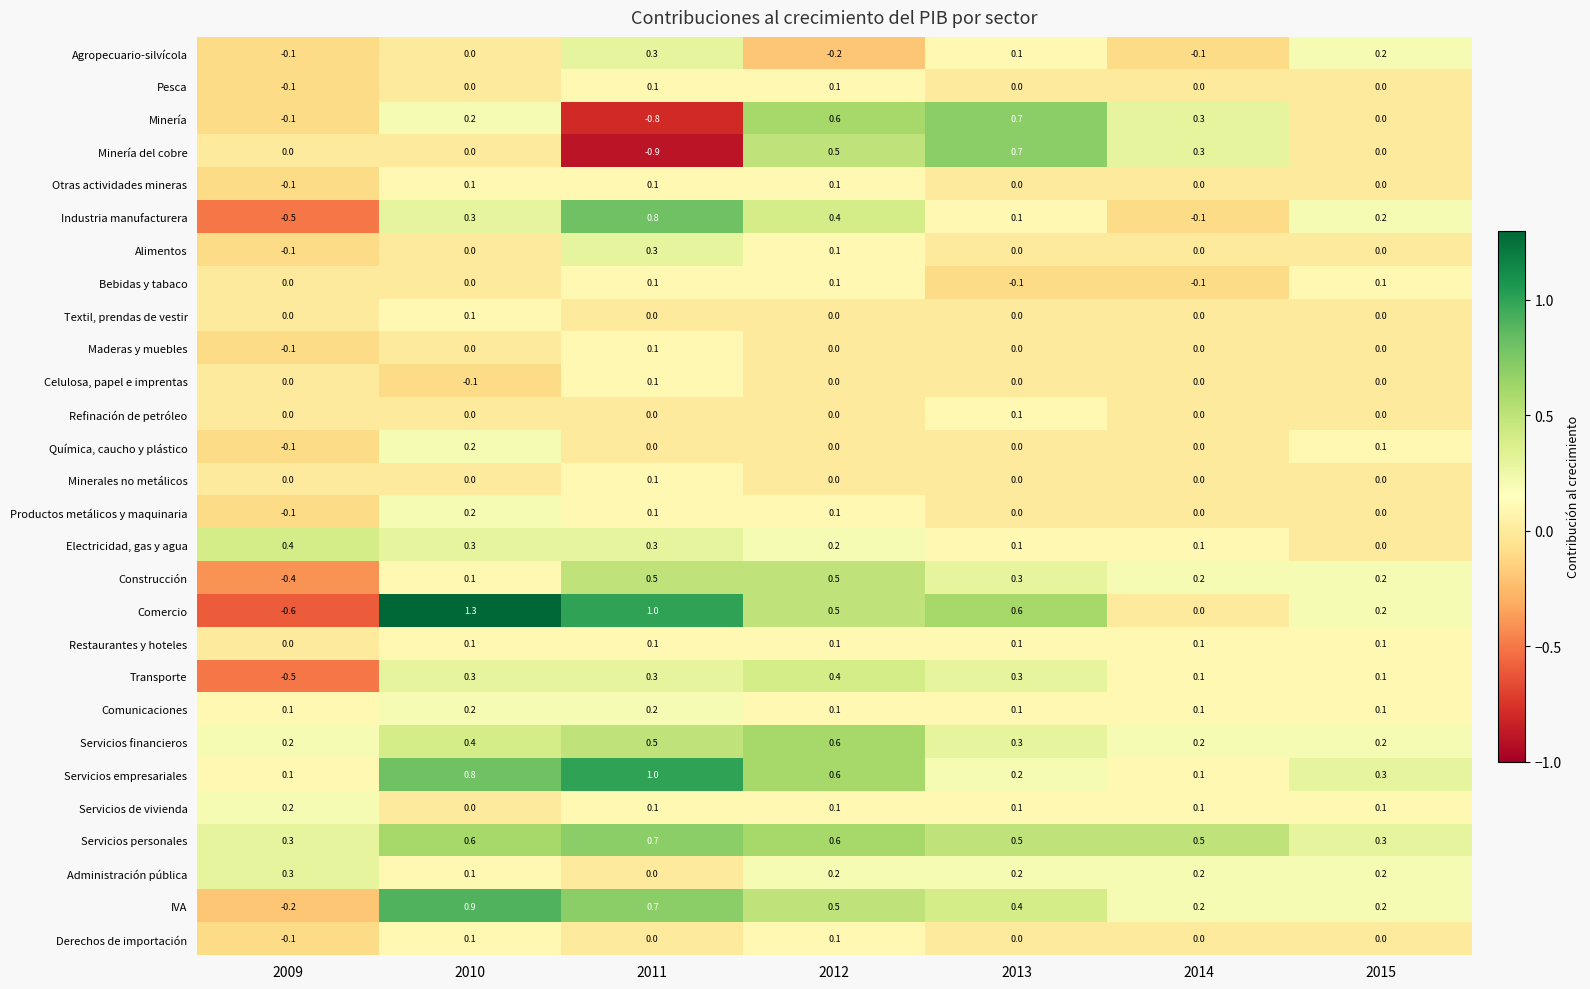

At how many categories does at least one series exceed 0?

7